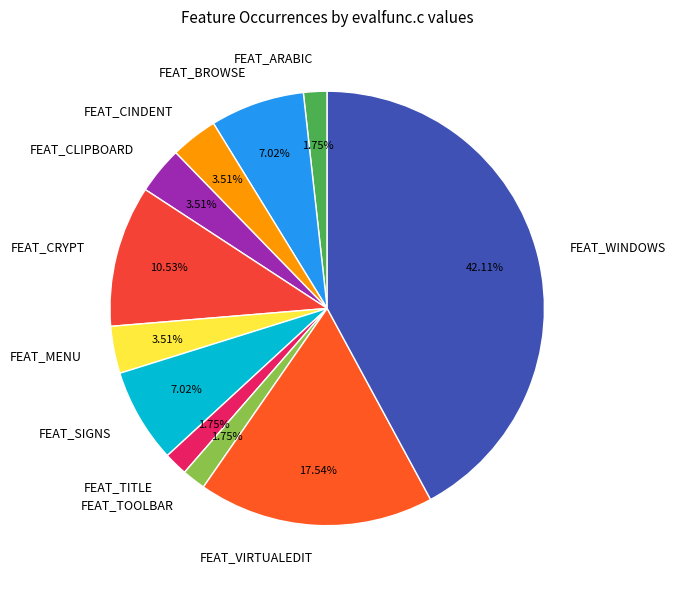

Is FEAT_CRYPT the majority of the pie?

No